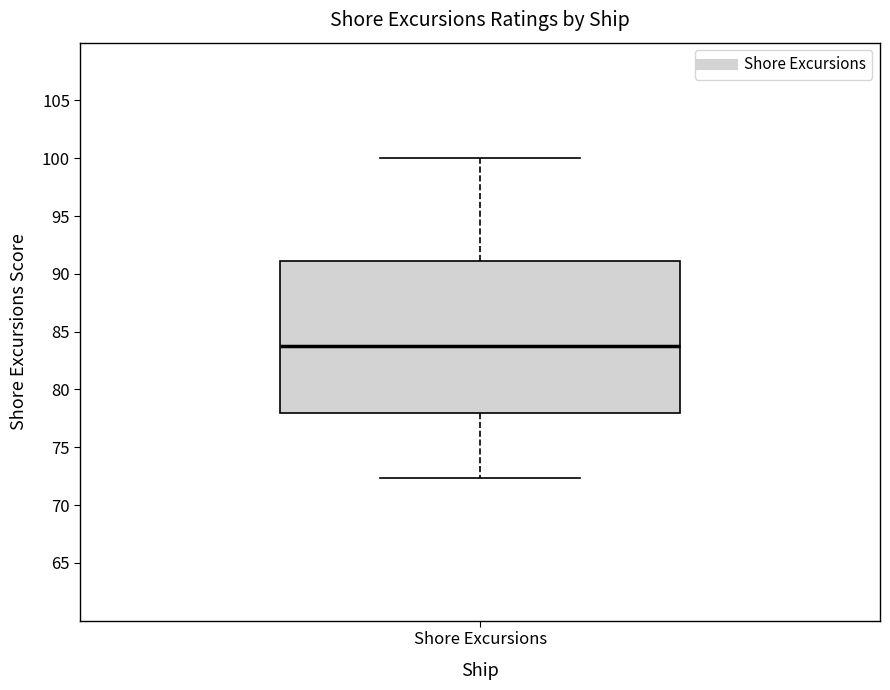

Read this box plot against the y-axis: the position of the median line, the range covered by the box, and the ends of both whiskers. The values are not printed on the chart, so give them approximately, as read against the axis.

median 84.0, box 78.0 to 91.0, whiskers 72.5 to 100.0